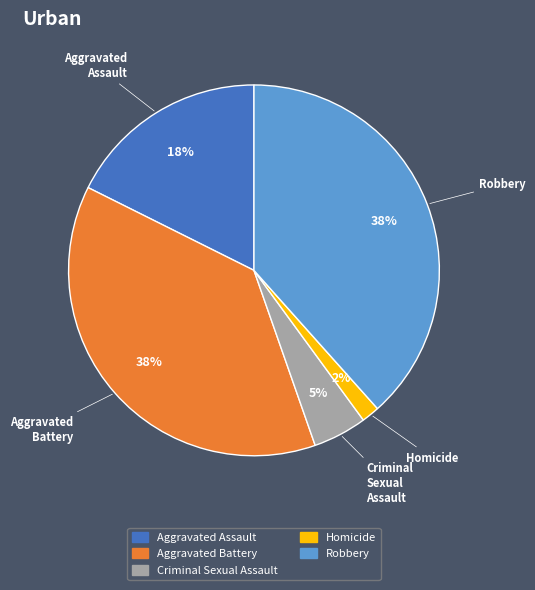

To the nearest percent, what portion does Aggravated Assault represent?

18%